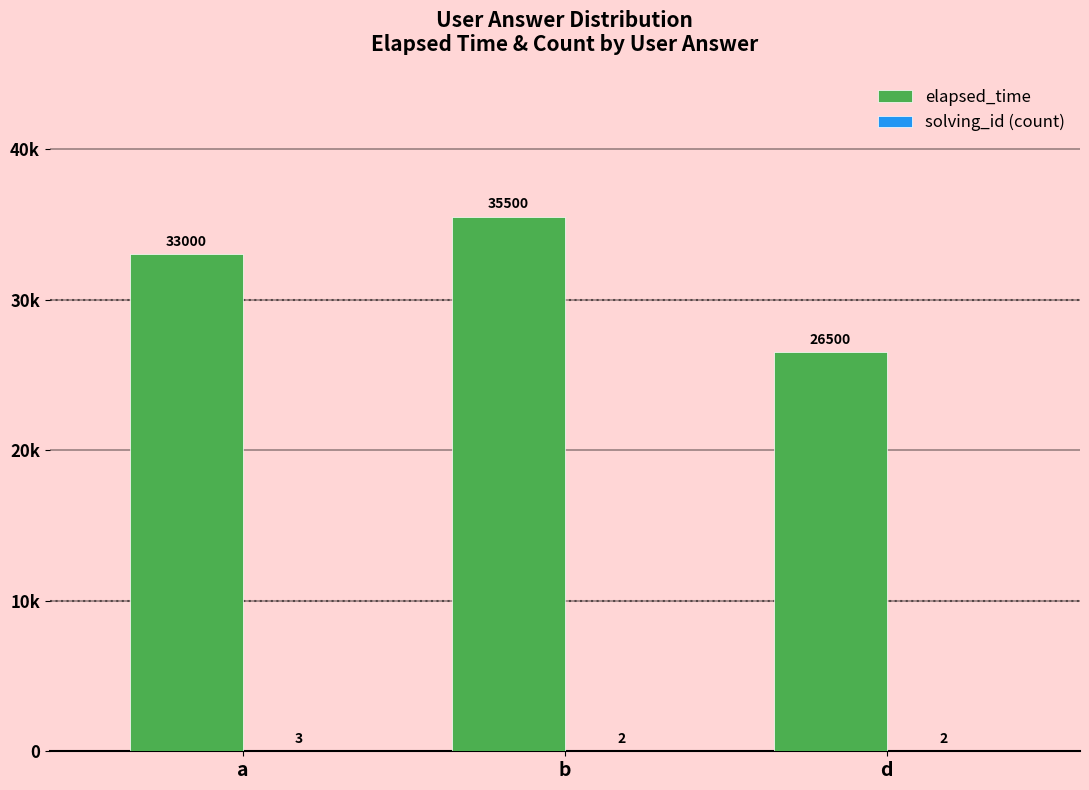

What is the label of the 2nd bar from the left?

b